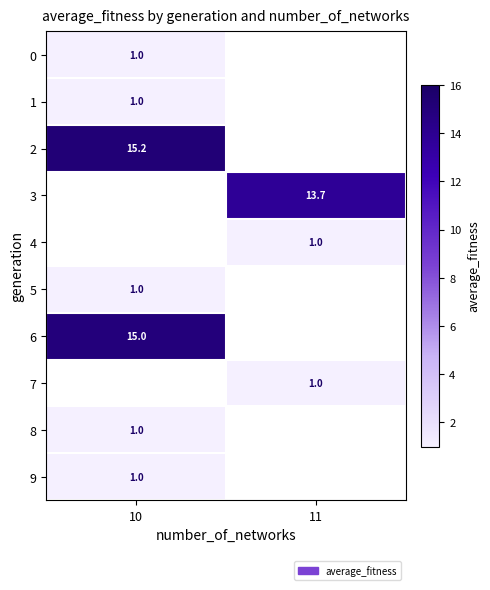

True or false: 4 has a value of 1.0 at 11.

True